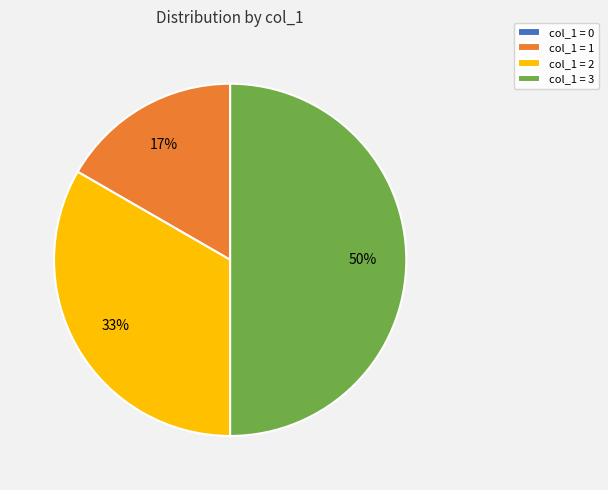

What percentage is the col_1 = 3 slice, to the nearest percent?

50%